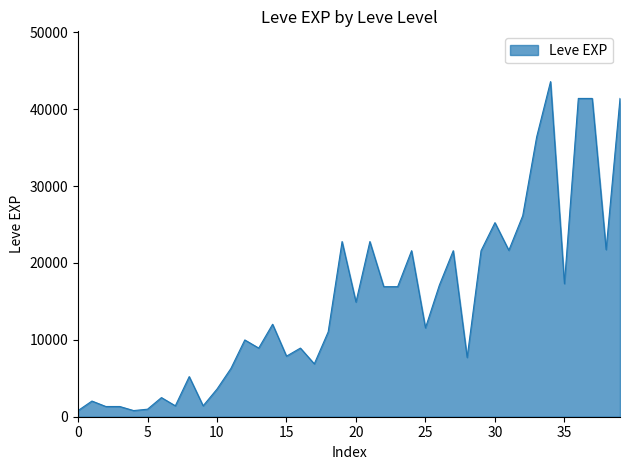

What is the maximum value shown in the chart?

43600